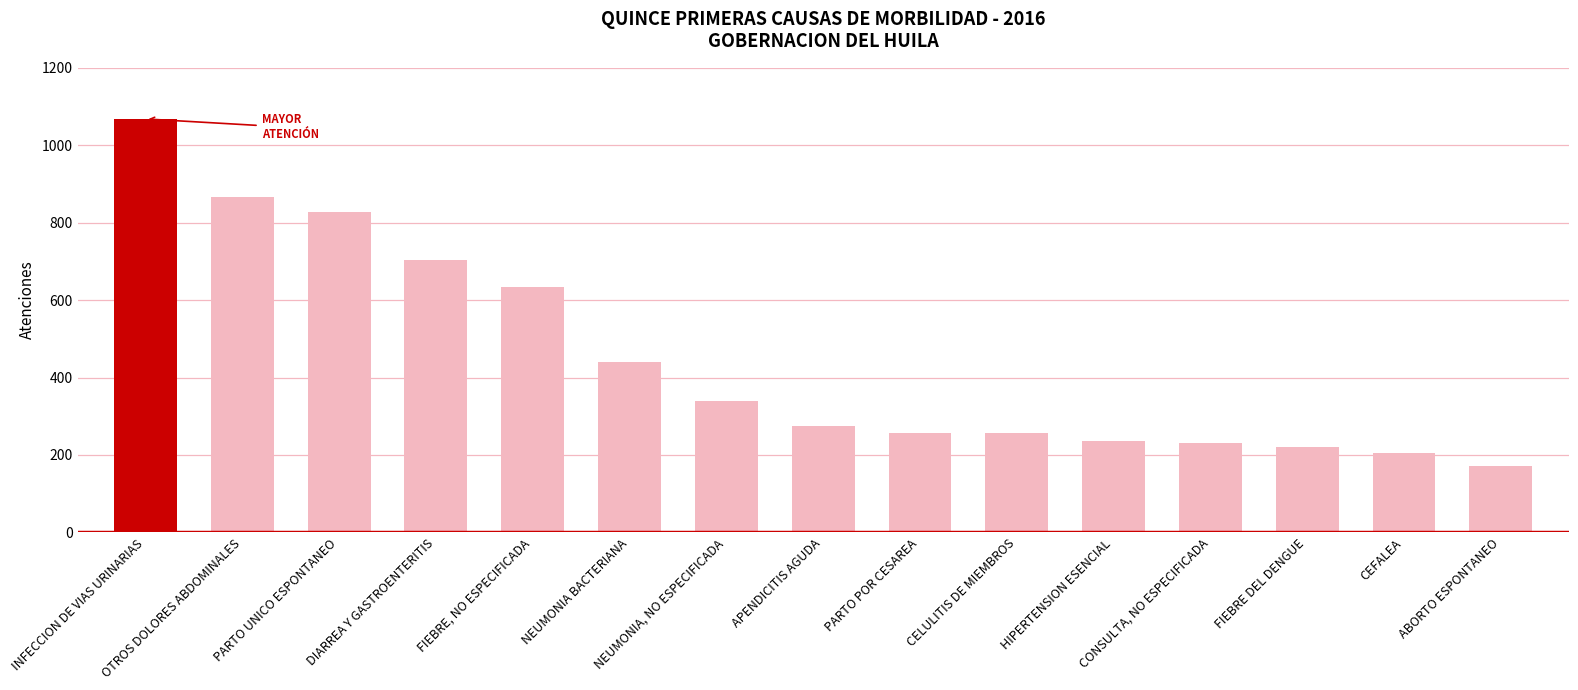

What is the change in value from HIPERTENSION ESENCIAL to CONSULTA, NO ESPECIFICADA?

-6